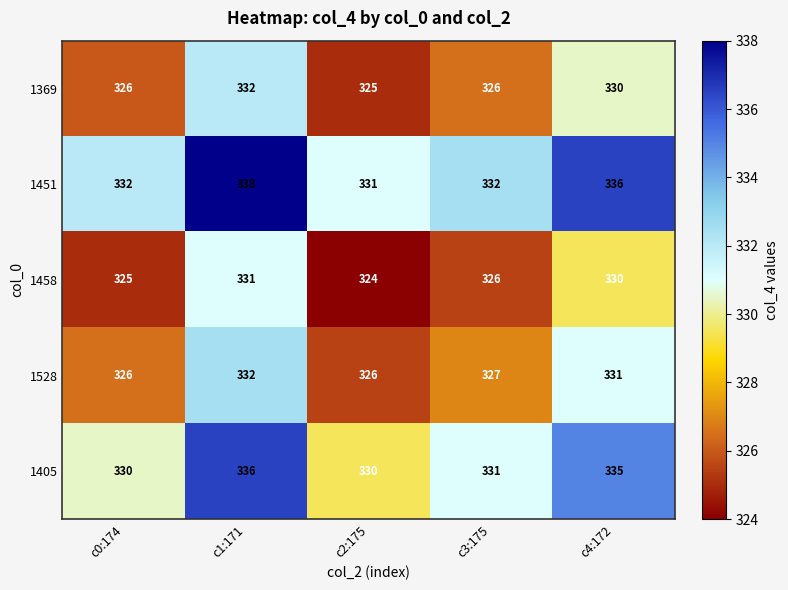

What is the maximum value shown in the chart?

338